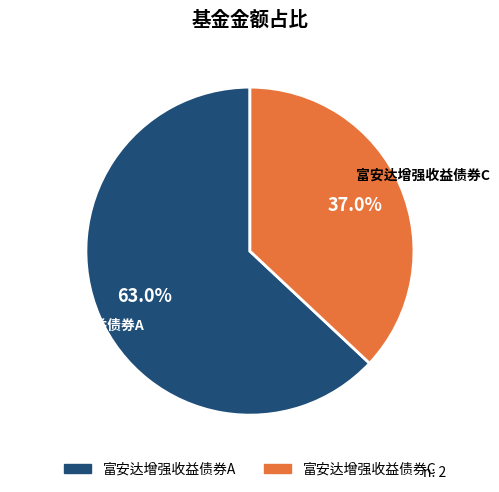

To the nearest percent, what is the average slice percentage?

50%